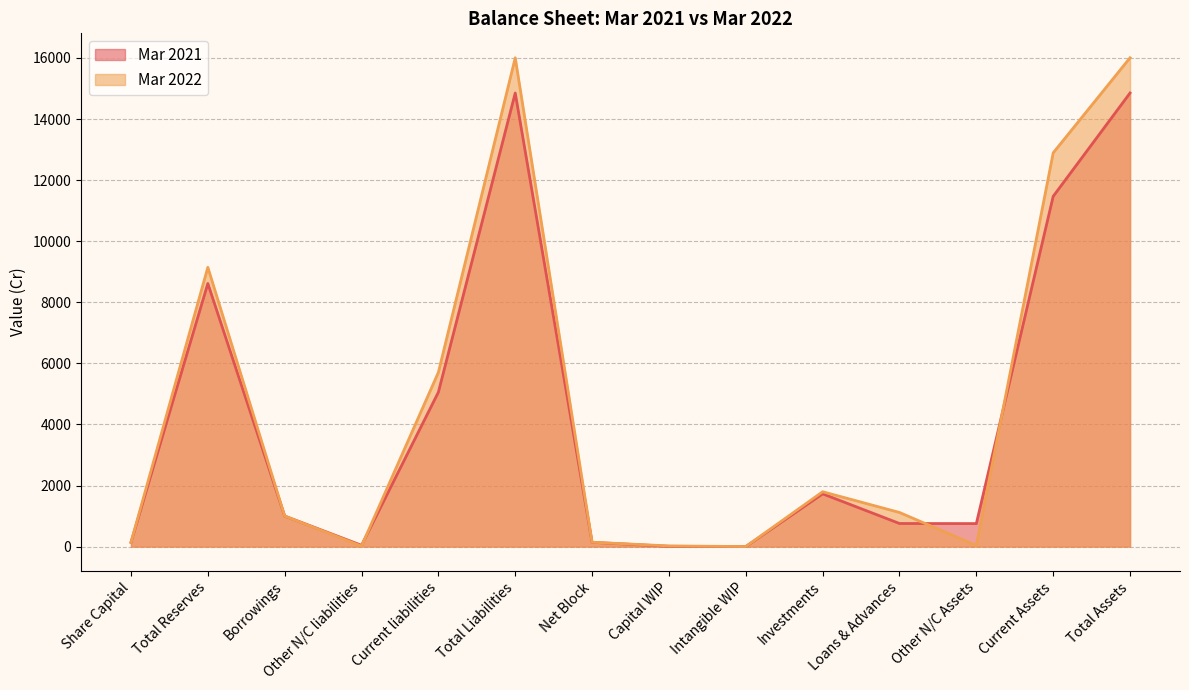

What is the lowest value of the Mar 2021 series?

0.1